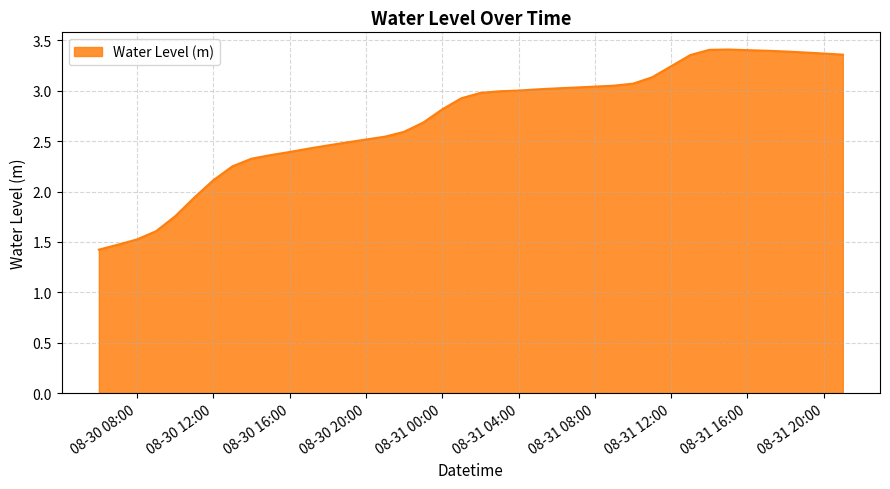

Does the chart display data point markers on the line(s)?

No